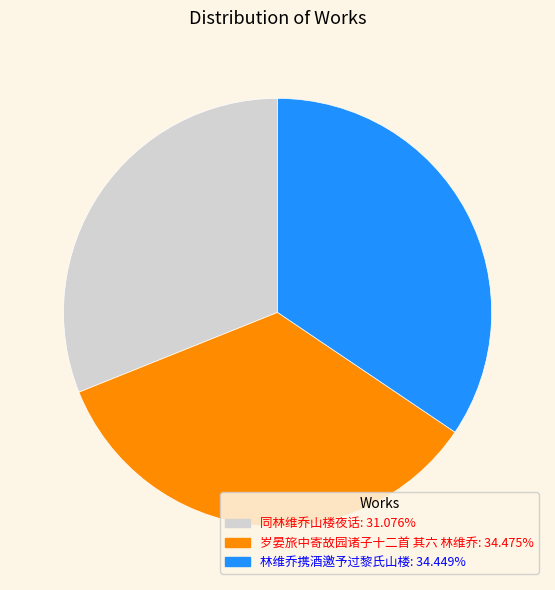

Do 林维乔携酒邀予过黎氏山楼: 34.449% and 同林维乔山楼夜话: 31.076% together represent more than half of the pie?

Yes